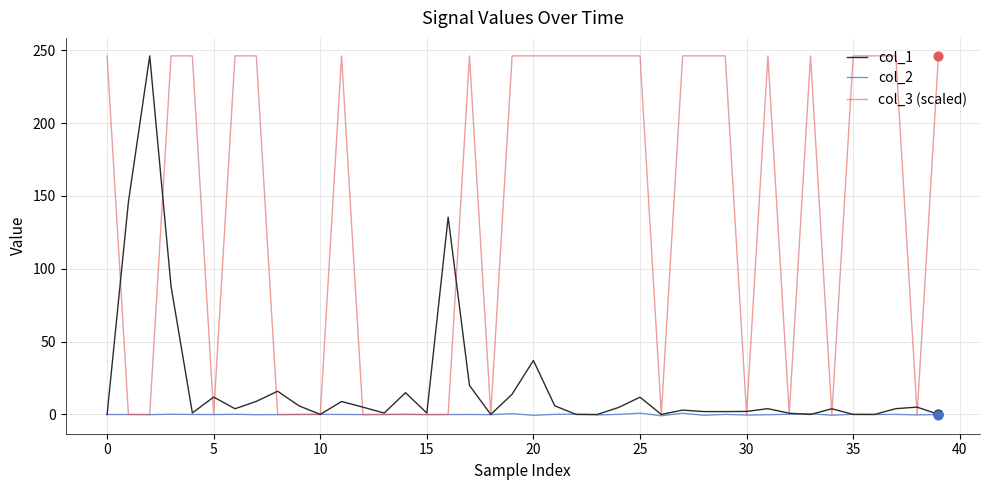

At how many categories does at least one series exceed 193?

24